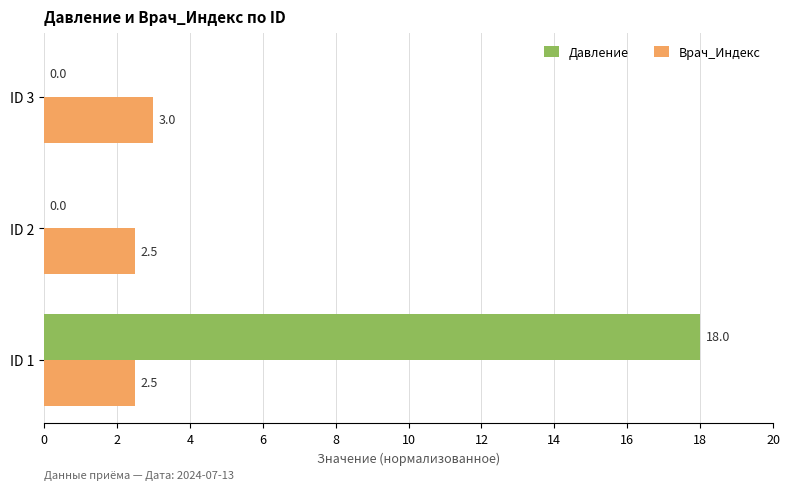

True or false: Врач_Индекс has a value of 0.9 at ID 1.

False